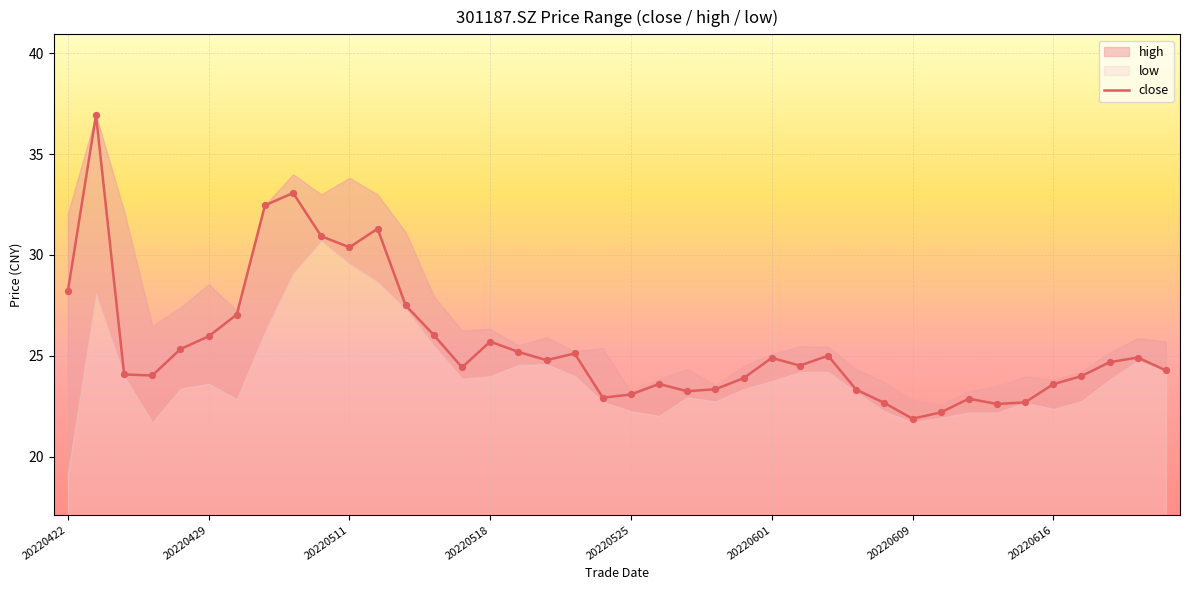

What is the lowest value of the close series?

21.9